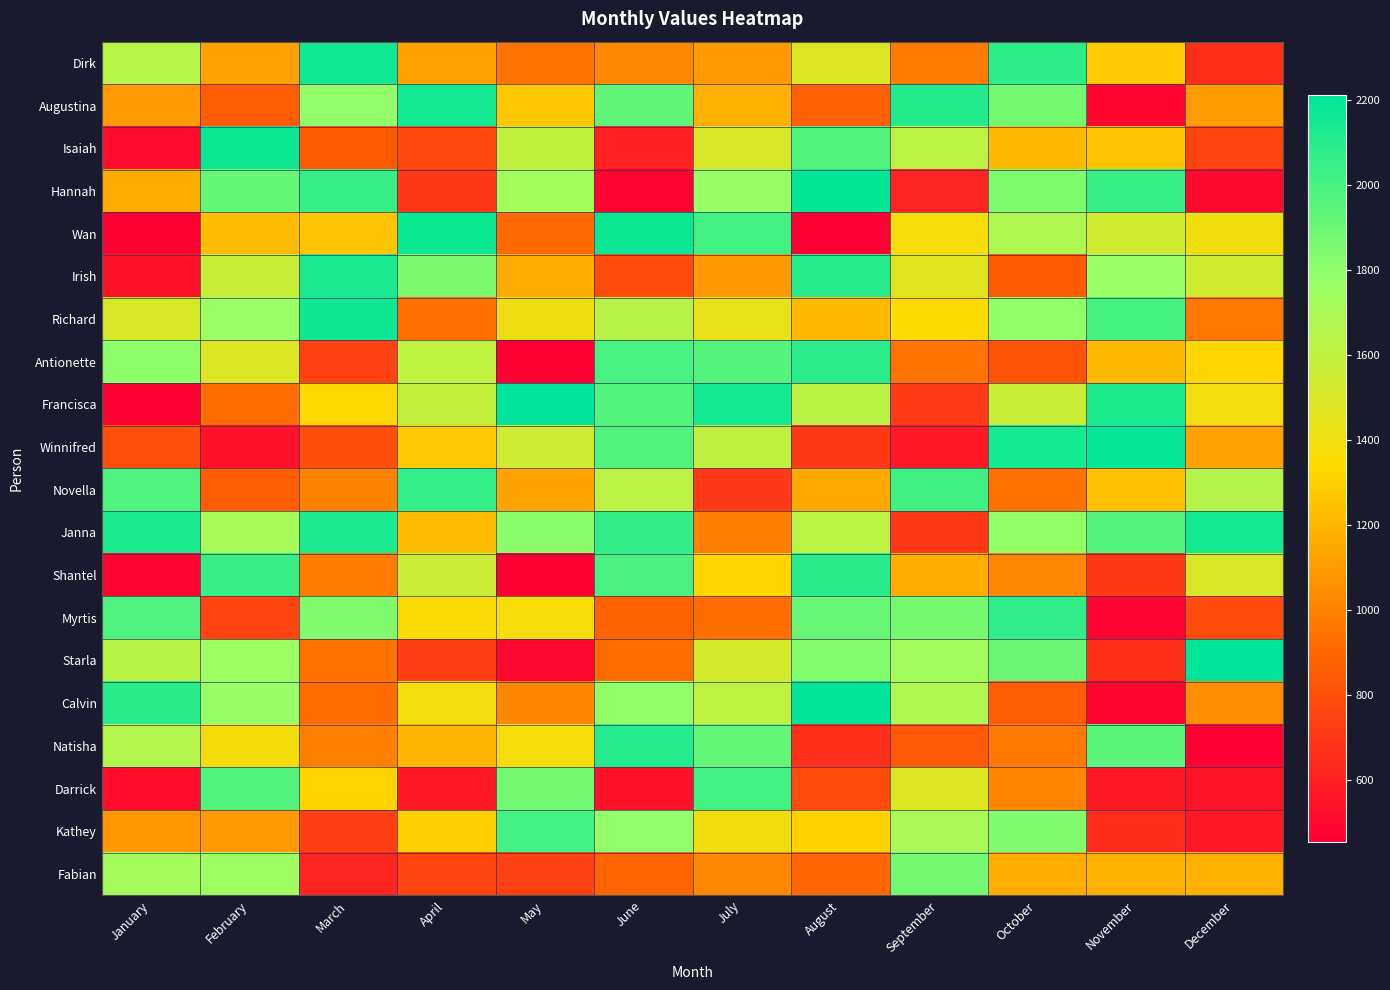

Rank the series by their maximum value, from highest to lowest.

Francisca, Starla, Calvin, Hannah, Winnifred, Wan, Isaiah, Richard, Dirk, Janna, Augustina, Irish, Natisha, Shantel, Antionette, Myrtis, Novella, Kathey, Darrick, Fabian